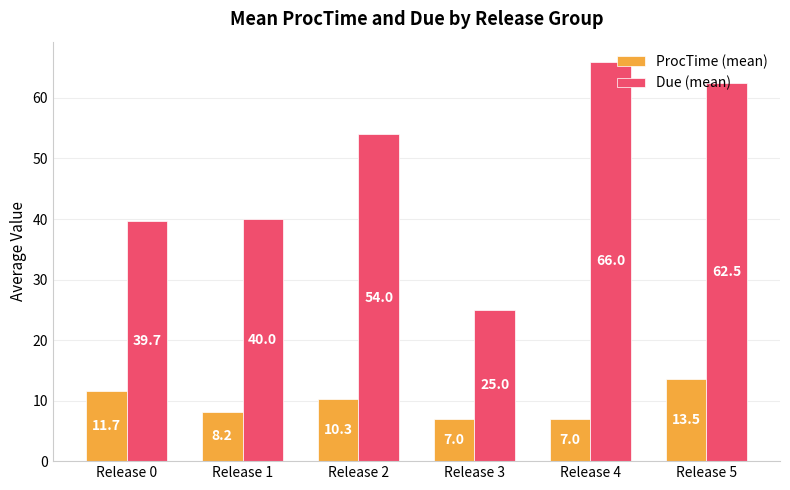

What is the smallest value displayed?

7.0